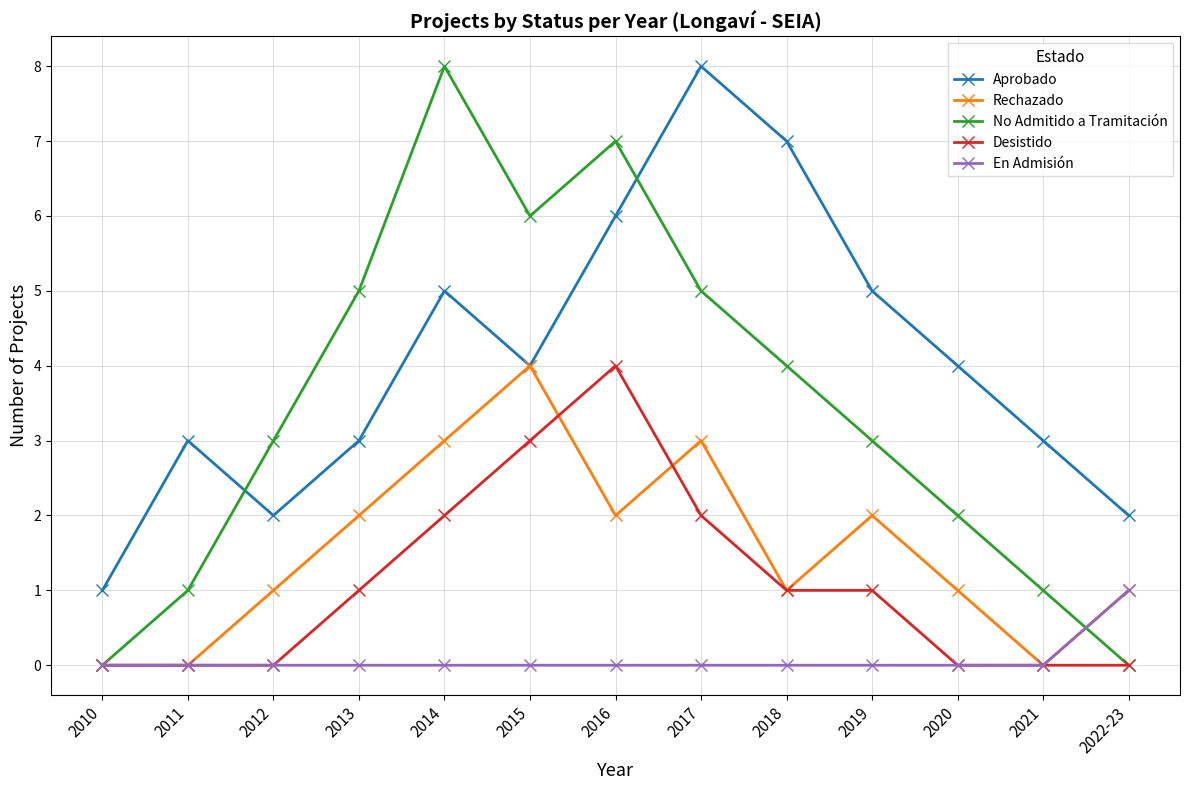

What is the greatest value displayed?

8